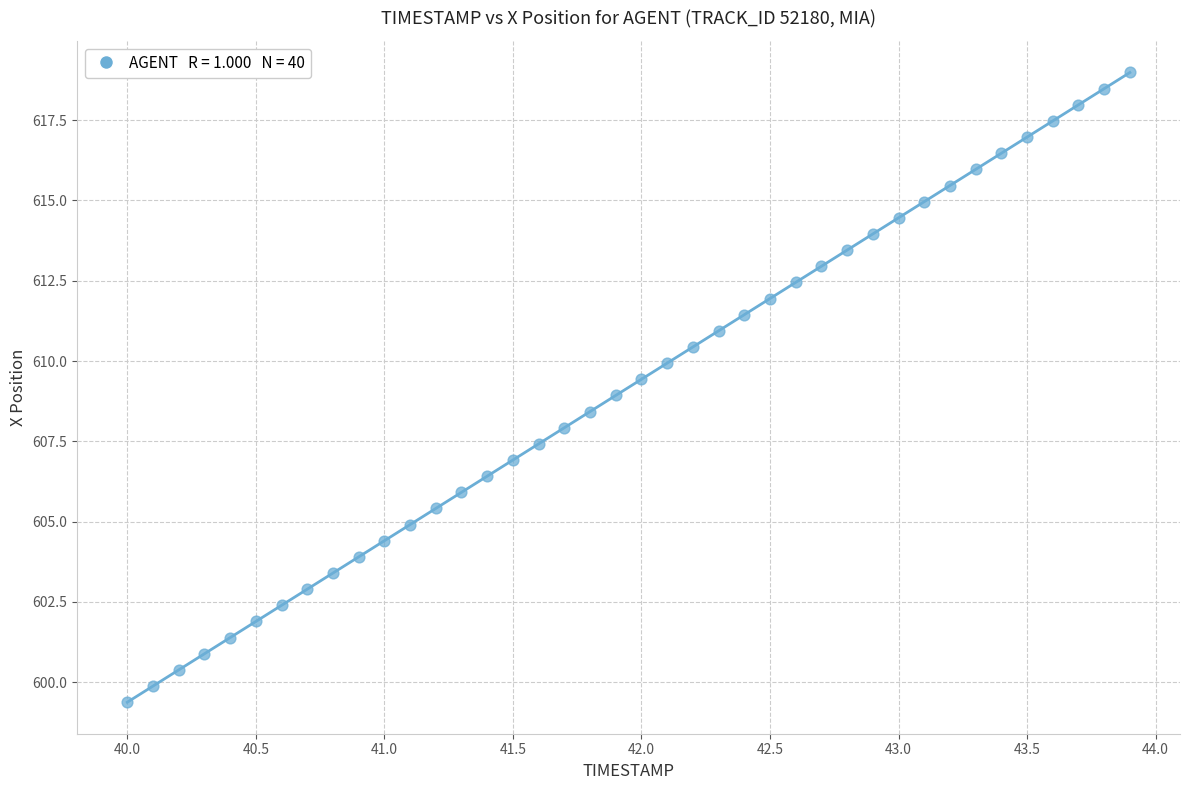

What is the range of X values (max minus min)?

3.9